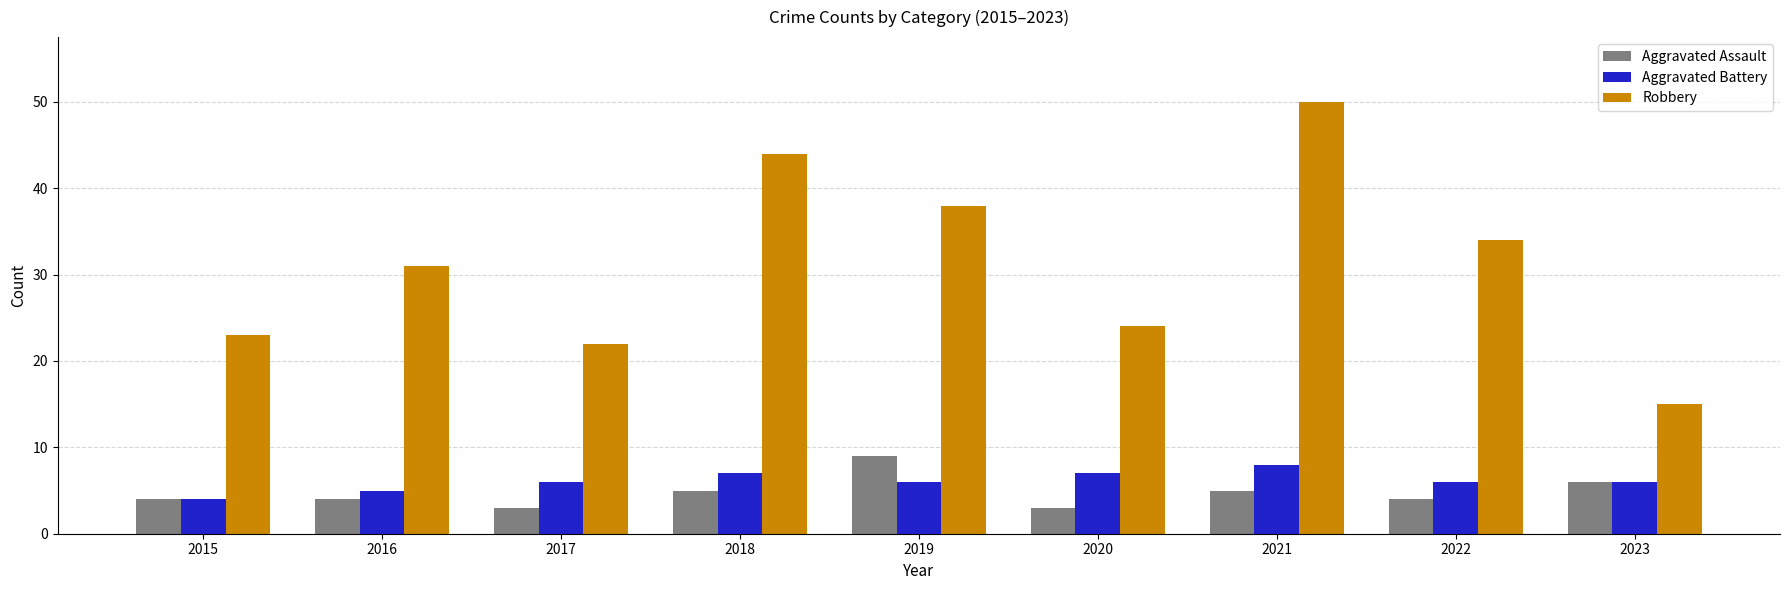

What is the difference between the Aggravated Battery values at 2019 and 2016?

1